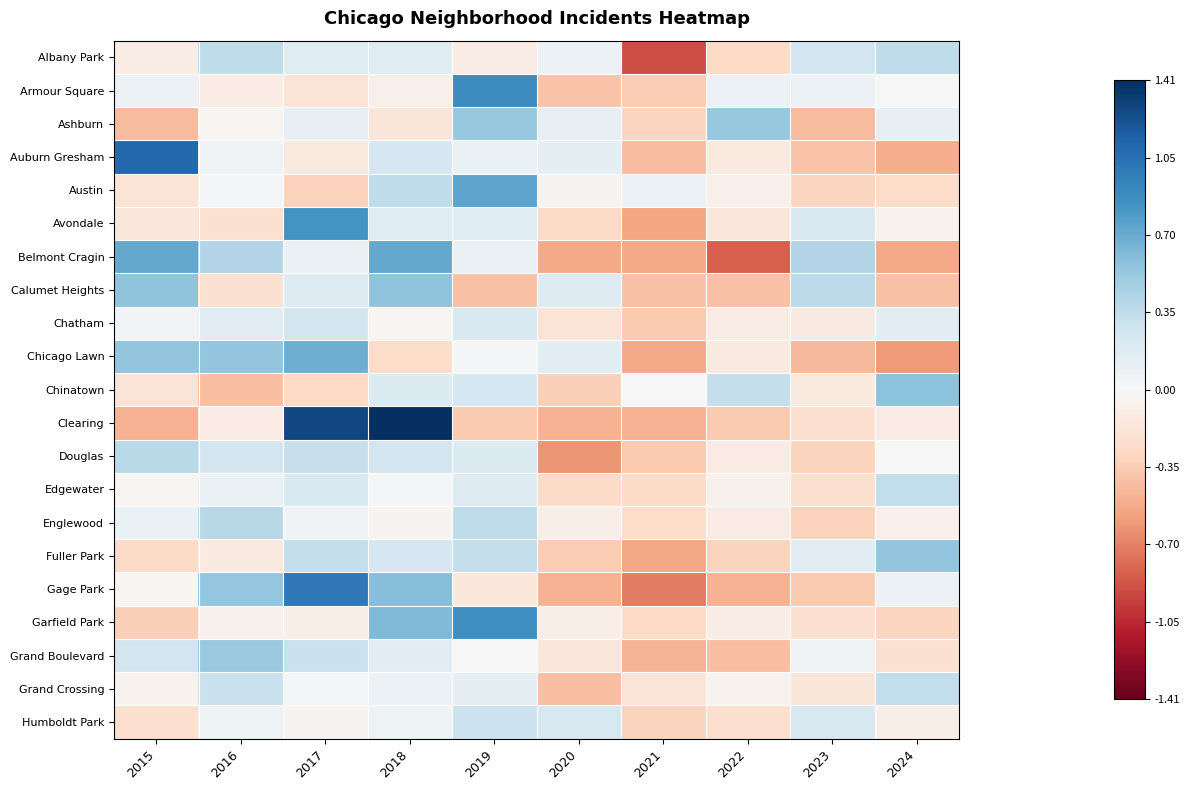

Which series has the largest range (max minus min)?

Clearing